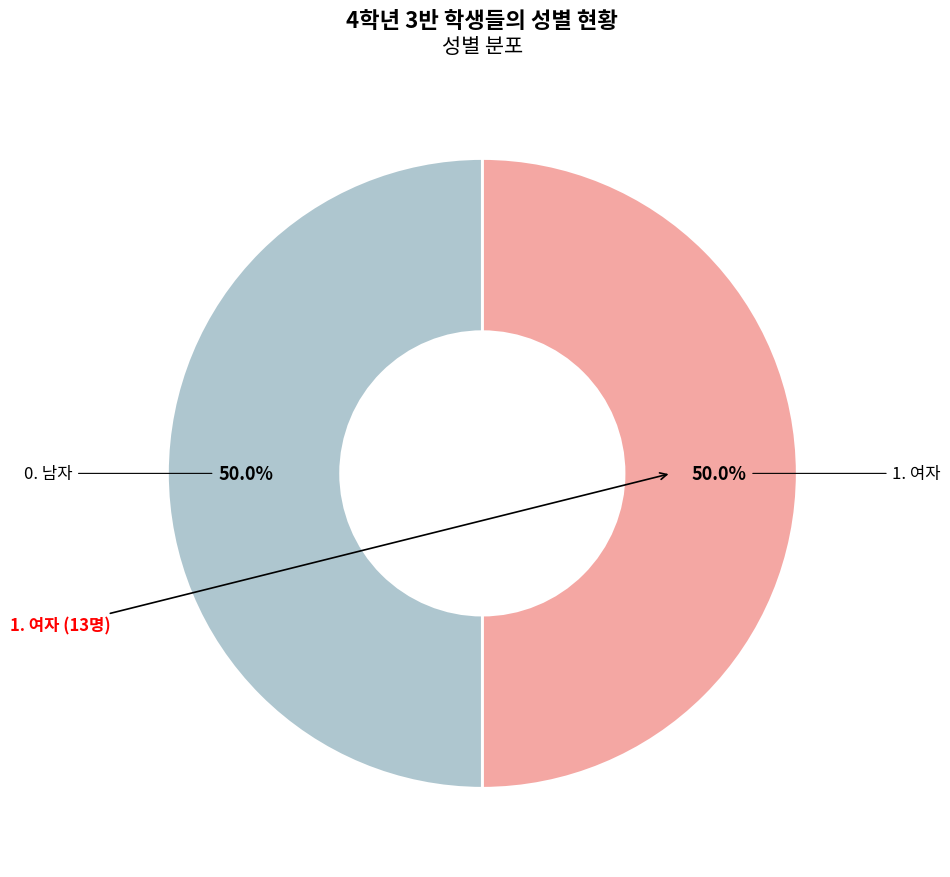

Rank the categories by value from lowest to highest.

0. 남자, 1. 여자